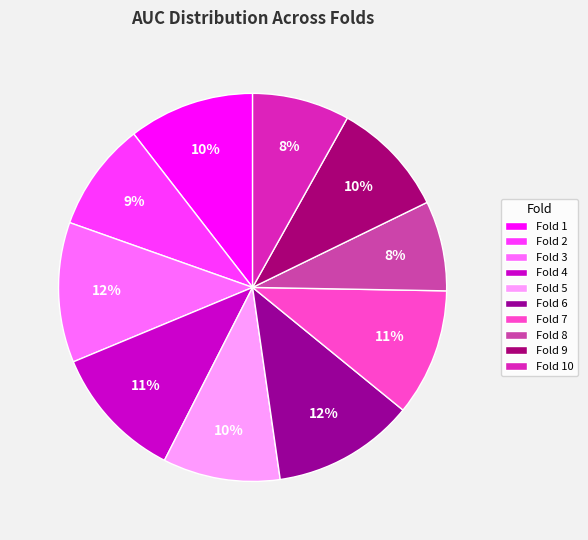

What percentage is the Fold 5 slice, to the nearest percent?

10%